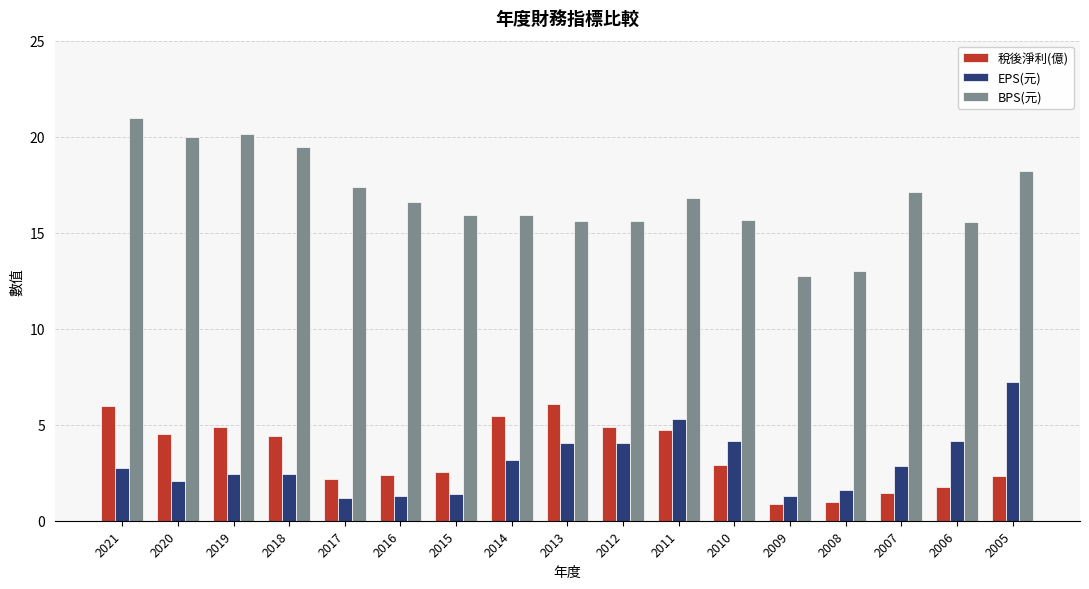

Which series has the largest total across all categories?

BPS(元)